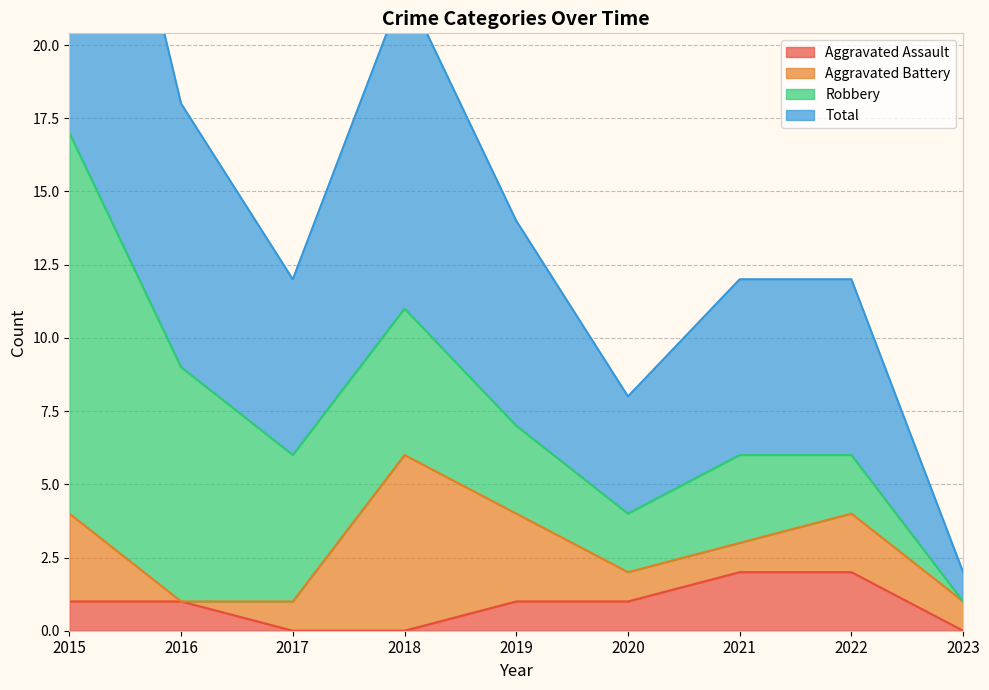

The Aggravated Assault series shows 2 at 2021. True or false?

True